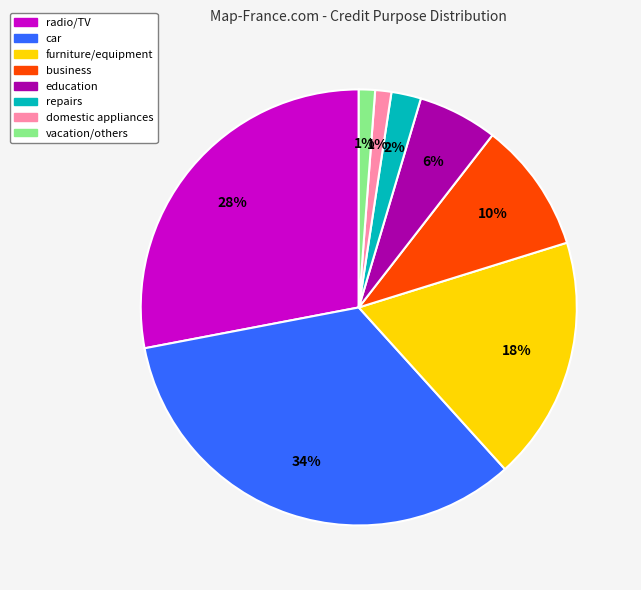

Which has a higher value, car or business?

car